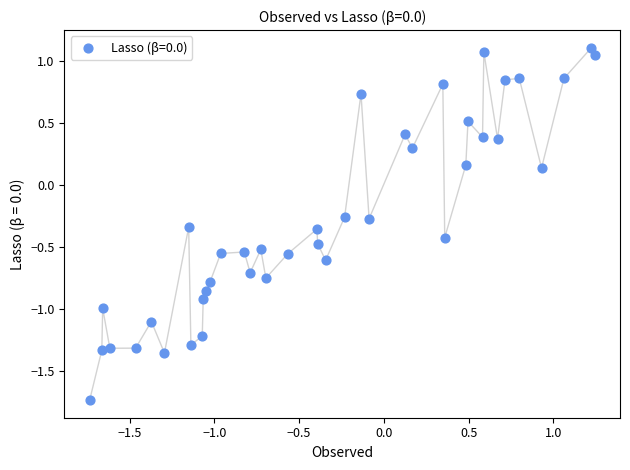

What is the range of X values (max minus min)?

3.0